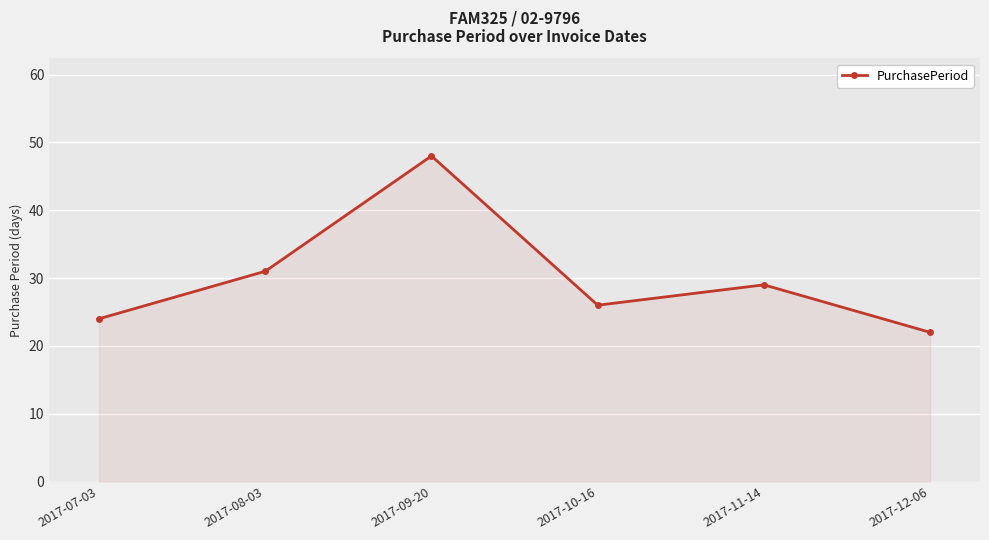

The value at 2017-11-14 is 29. True or false?

True